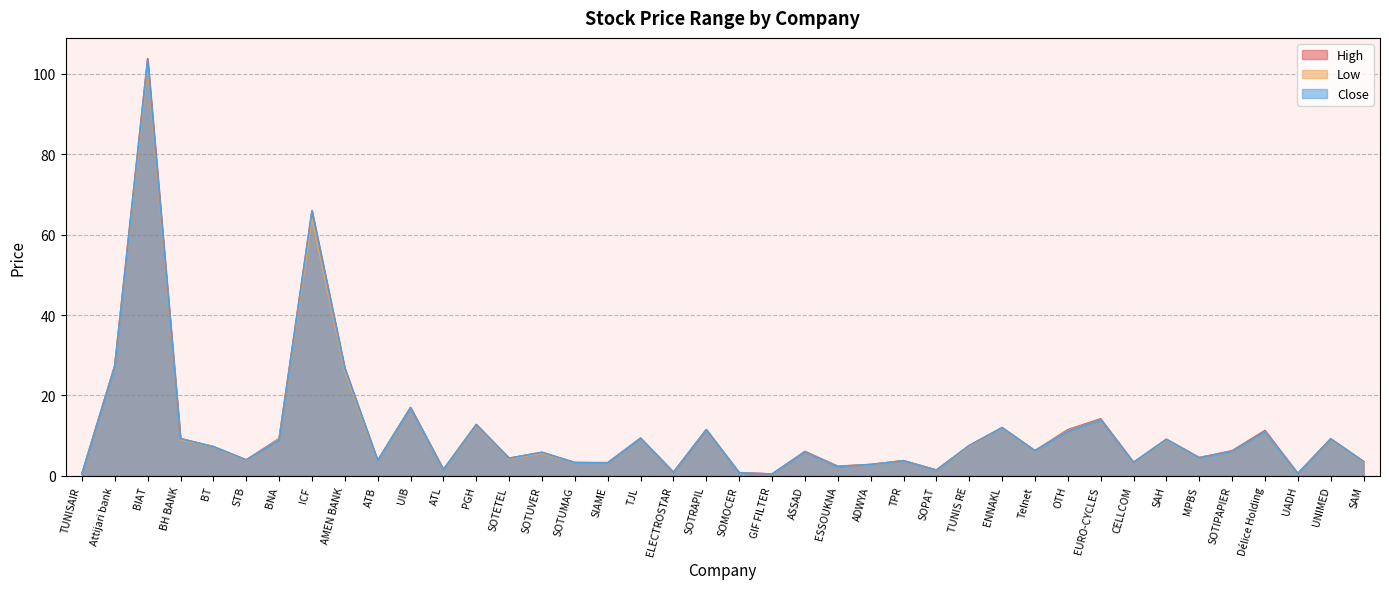

How many lines are shown in the chart?

3